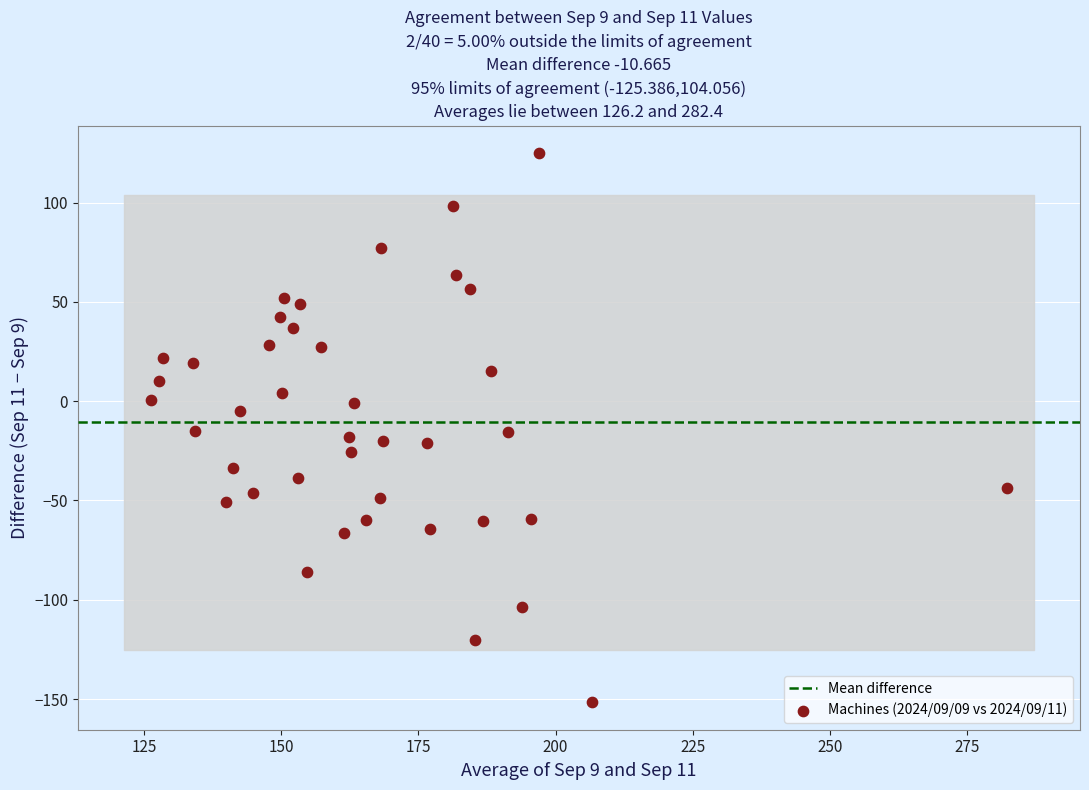

What is the range of Y values (max minus min)?

276.5